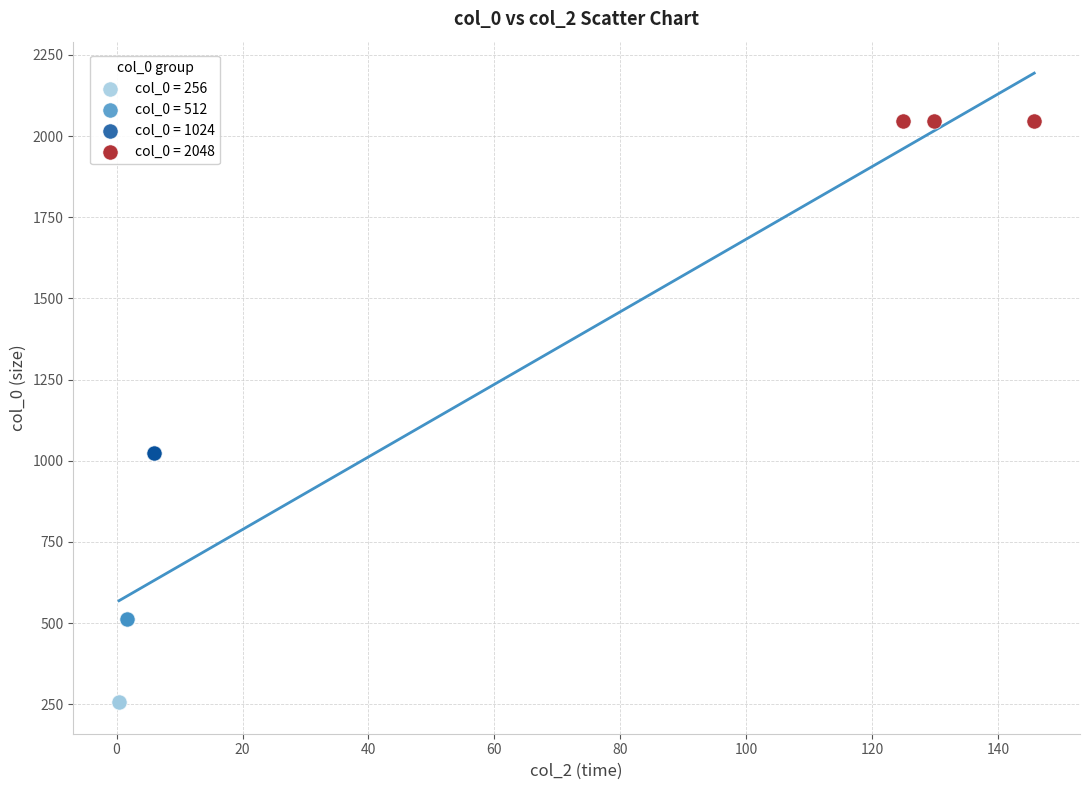

Which series contains the highest Y value?

col_0 = 2048